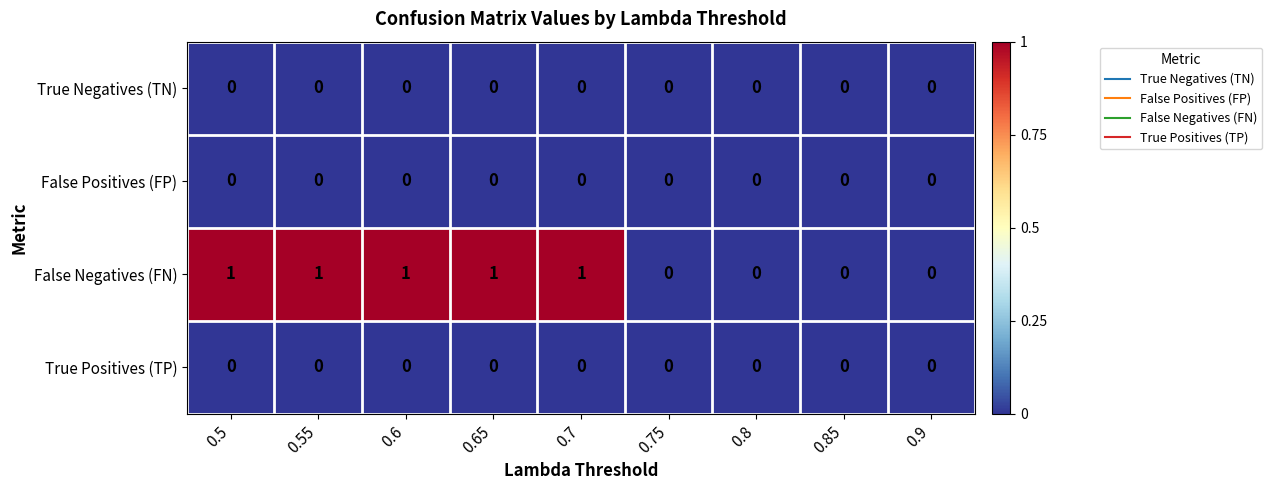

Which series has the largest total across all categories?

False Negatives (FN)